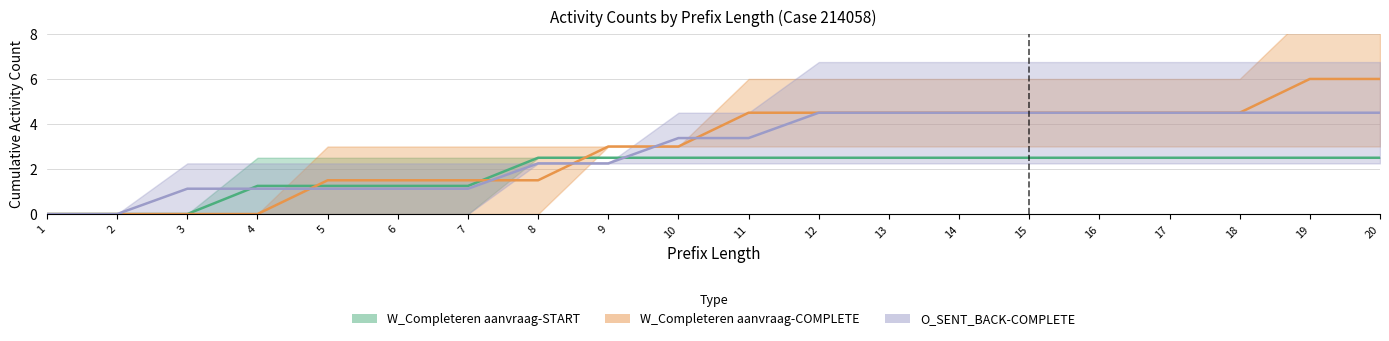

At which label is W_Completeren aanvraag-COMPLETE closest to 3?

9